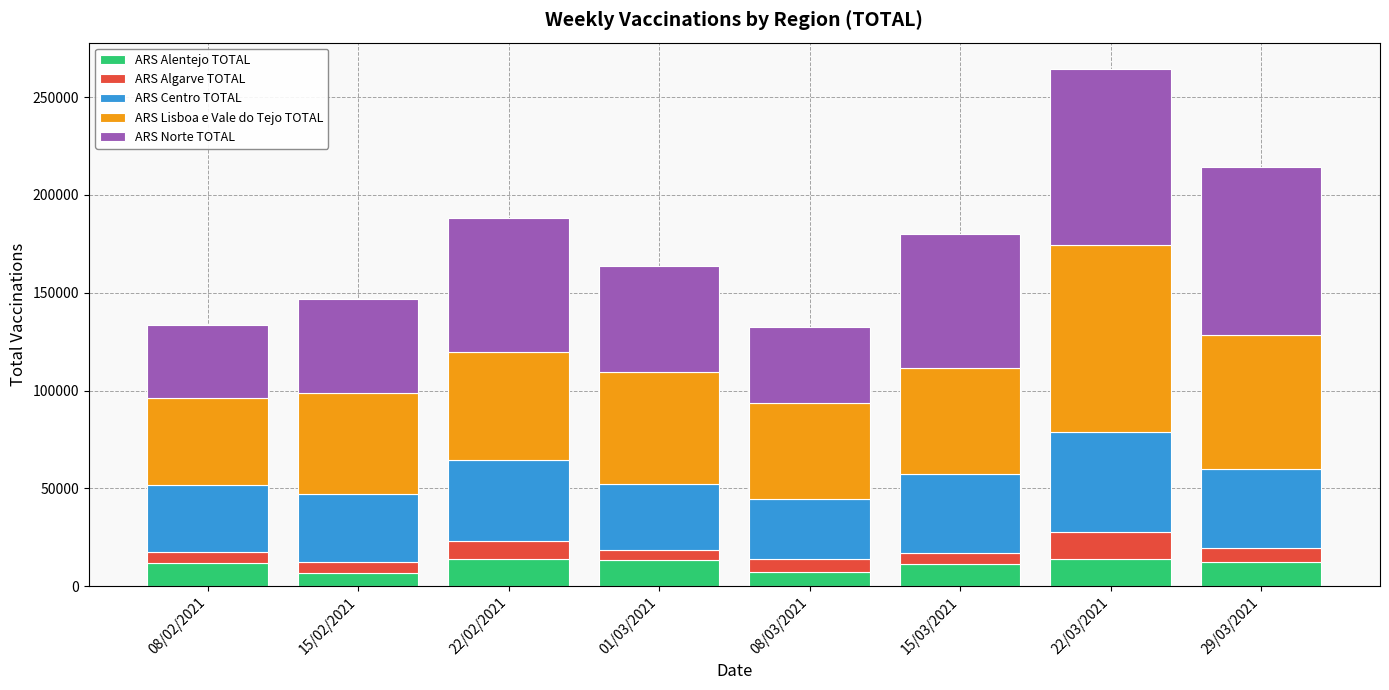

What are all the series names shown in the legend?

ARS Alentejo TOTAL, ARS Algarve TOTAL, ARS Centro TOTAL, ARS Lisboa e Vale do Tejo TOTAL, ARS Norte TOTAL